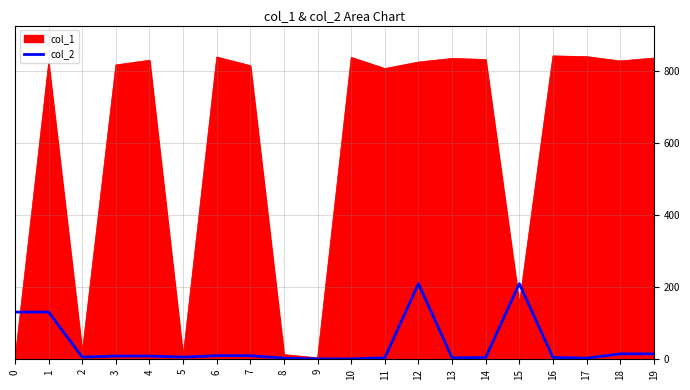

How many lines are shown in the chart?

2